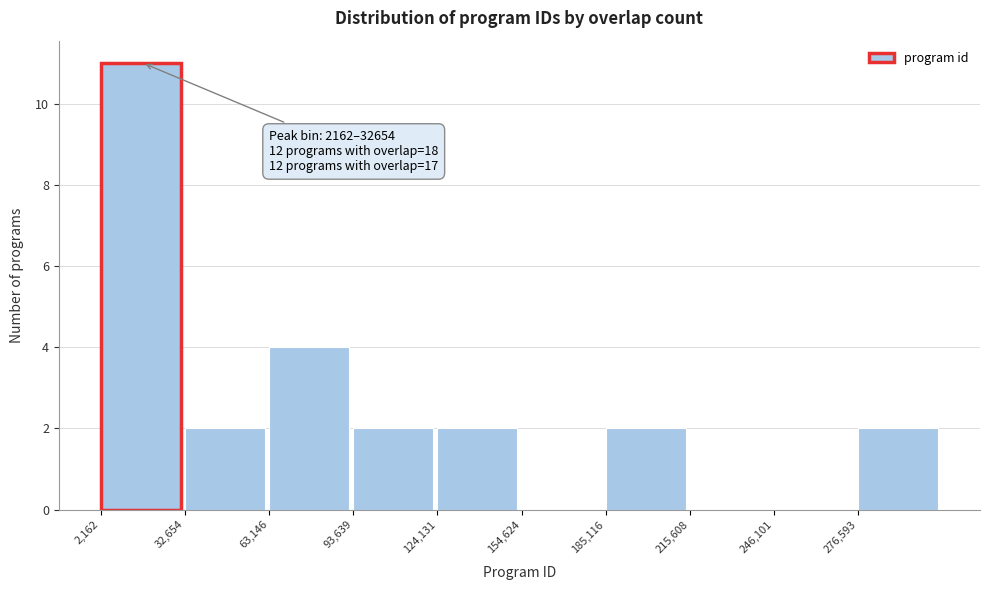

Over which range of the x-axis is the bar tallest?

0 to 35000